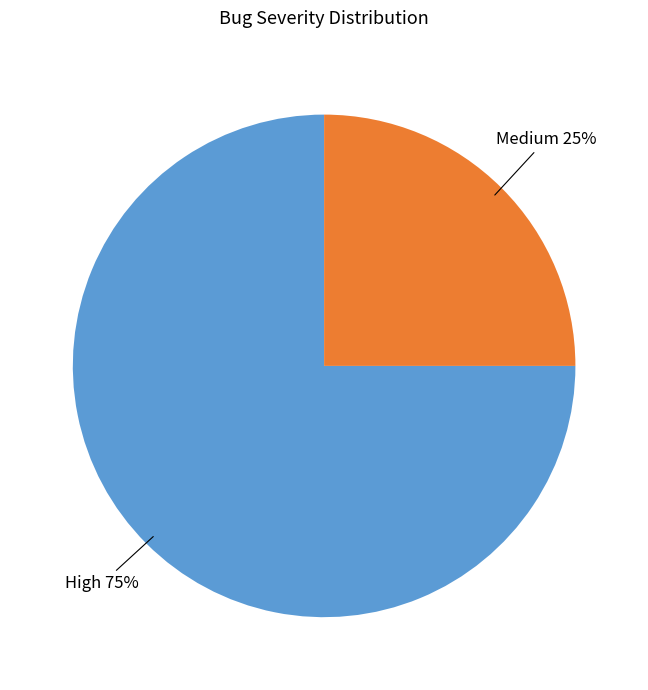

Count the number of slices in the pie.

2